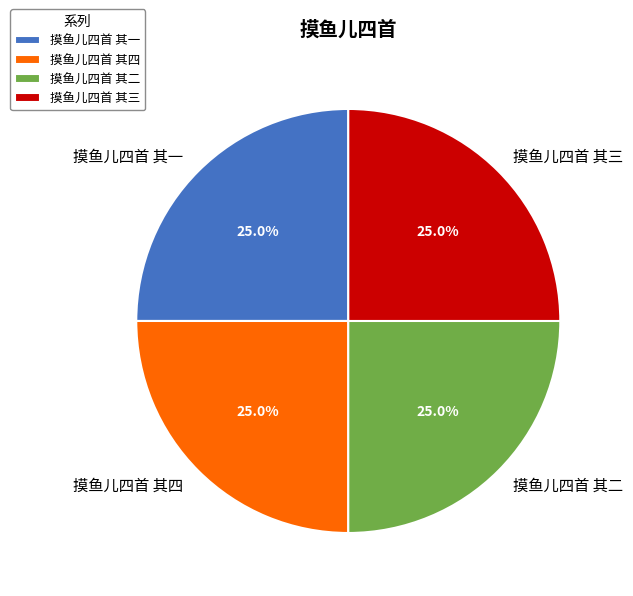

What is the ratio of the value at 摸鱼儿四首 其三 to the value at 摸鱼儿四首 其四?

1.0